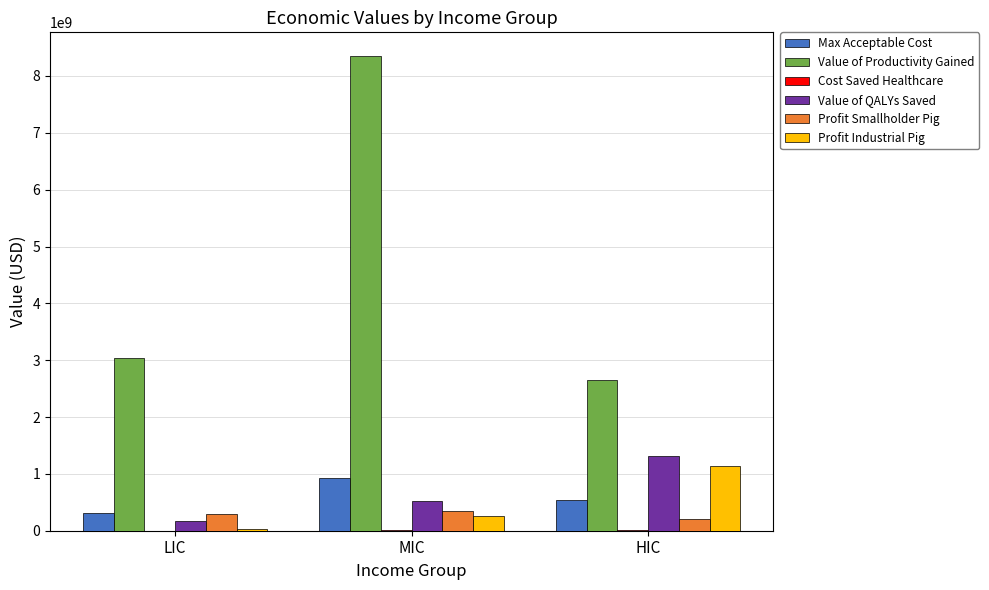

What is the average value of the Value of Productivity Gained series?

4677182056.9